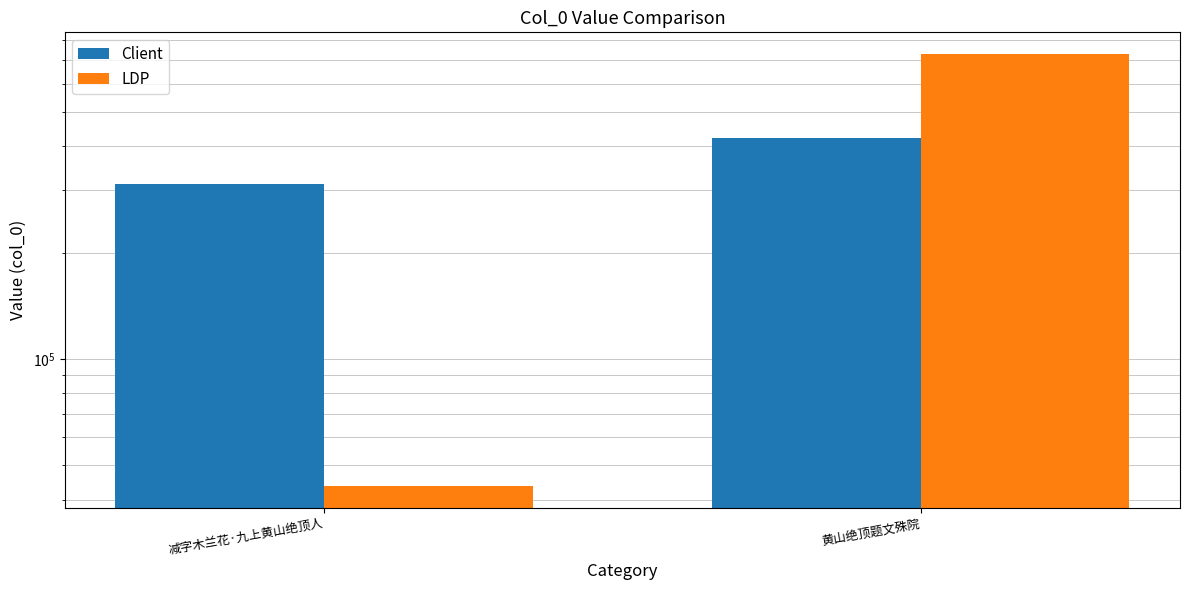

Reading left to right, what are all the values shown in this chart?

Client: 312488	421608
LDP: 43721	729737